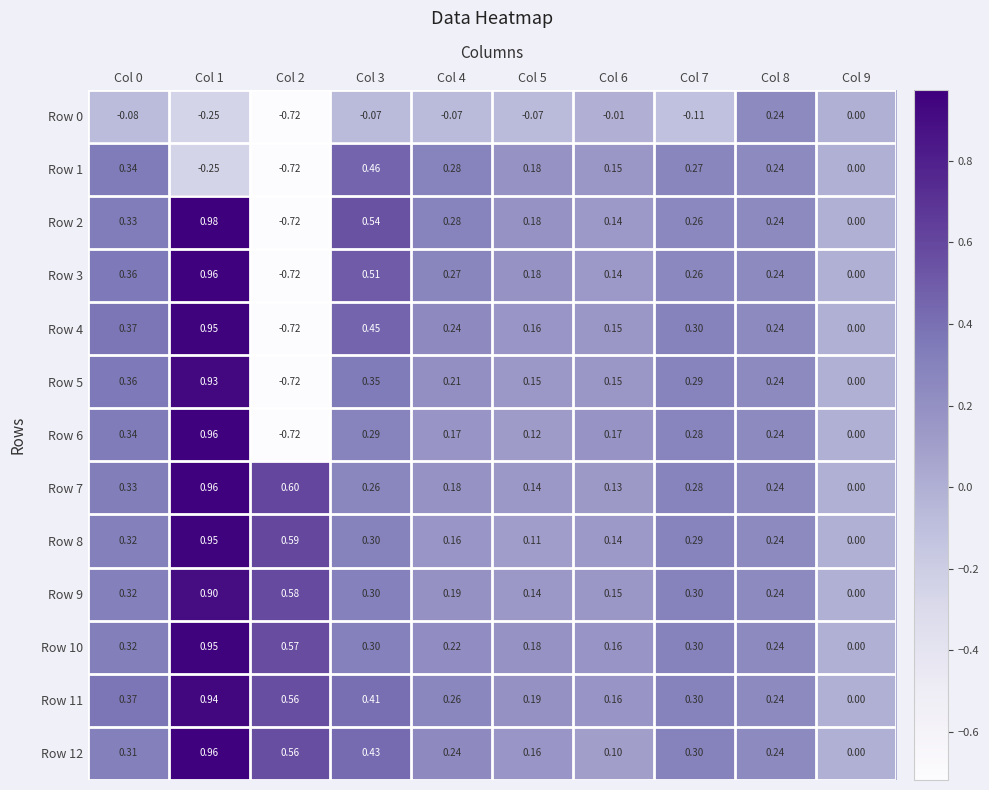

At which category does the chart reach its minimum across all series?

Col 2